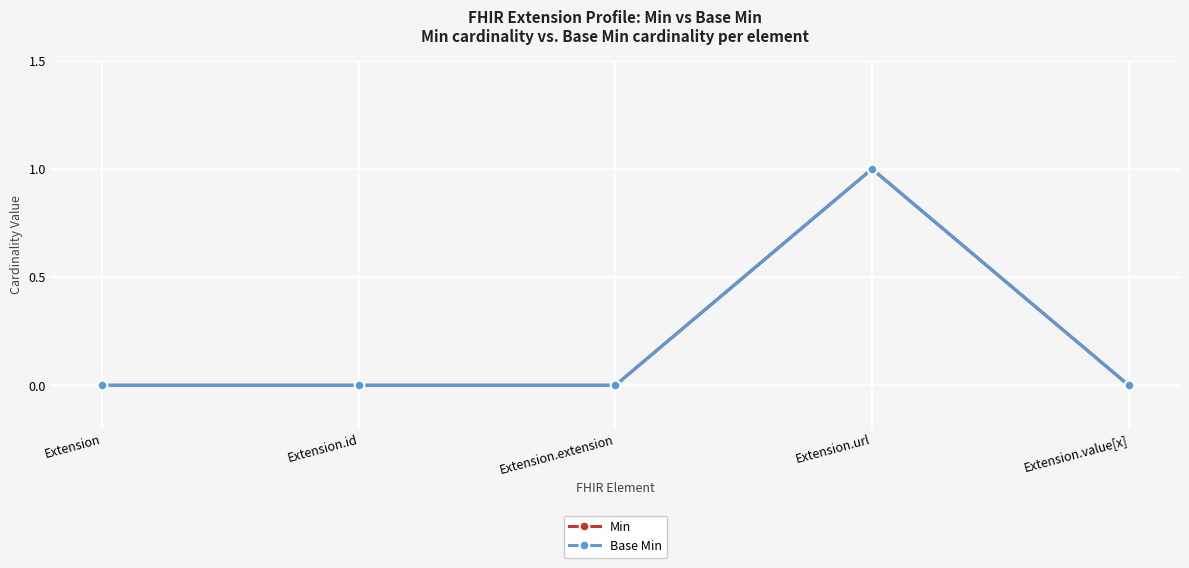

Where is Base Min nearest to the value 0?

Extension